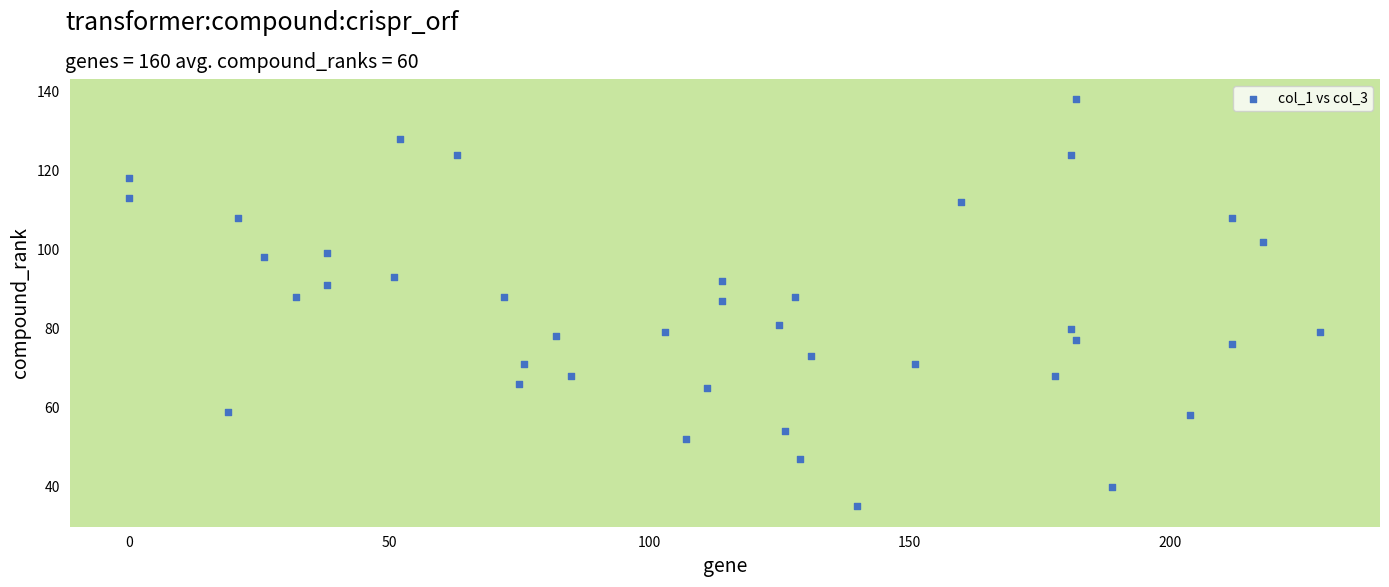

What is the range of X values (max minus min)?

229